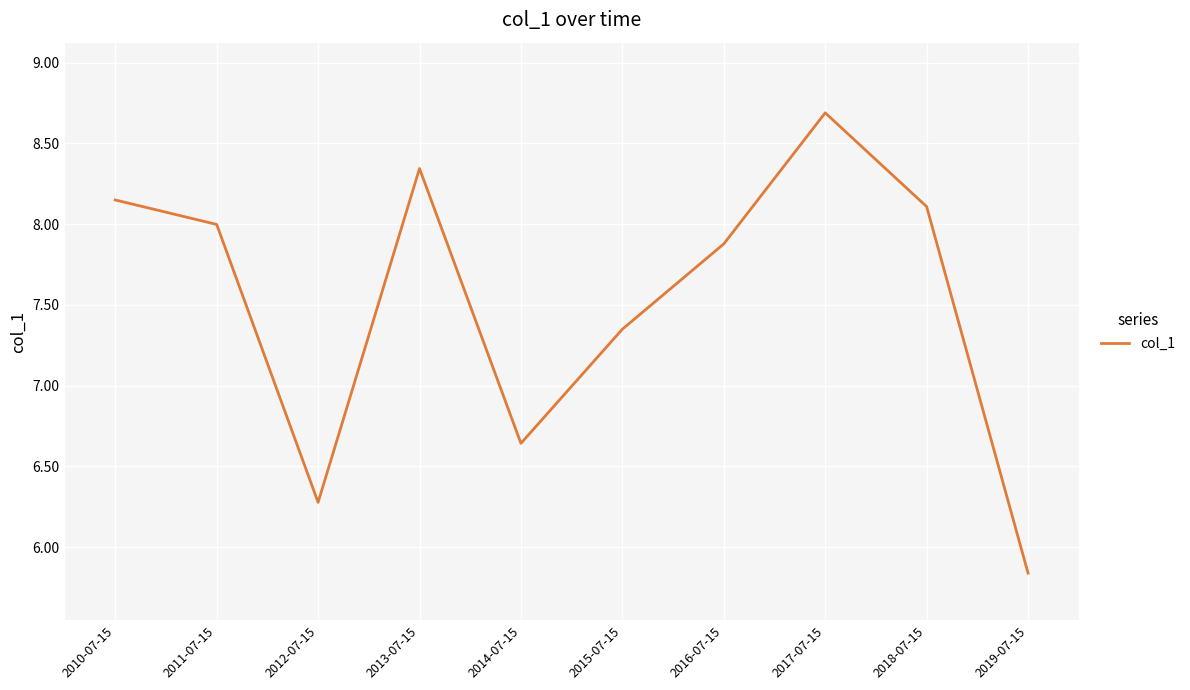

What is the maximum value shown in the chart?

8.7